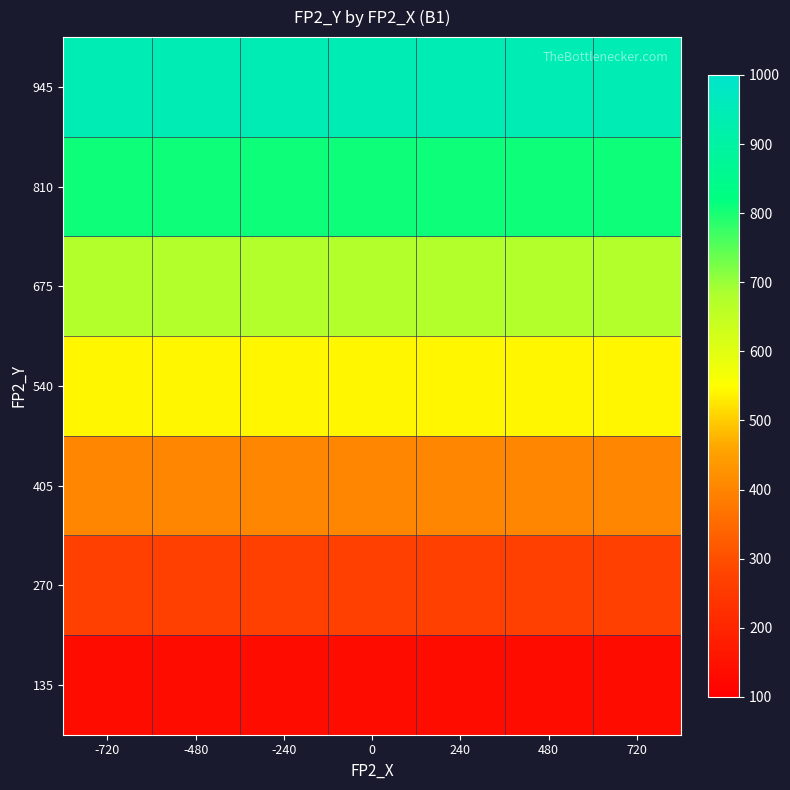

Rank the series by their maximum value, from highest to lowest.

945, 810, 675, 540, 405, 270, 135